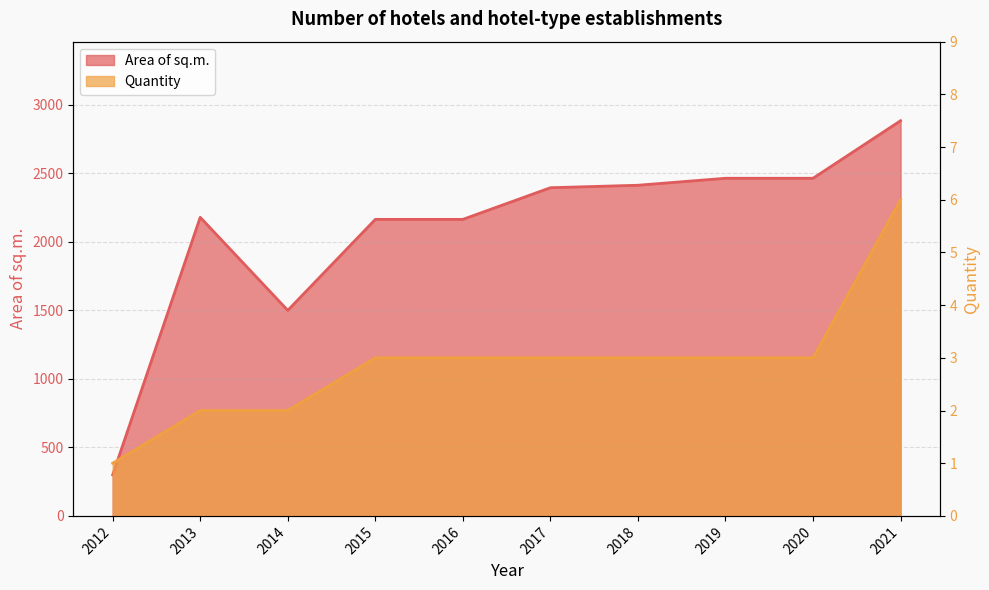

How many values in the Quantity series exceed 3?

1